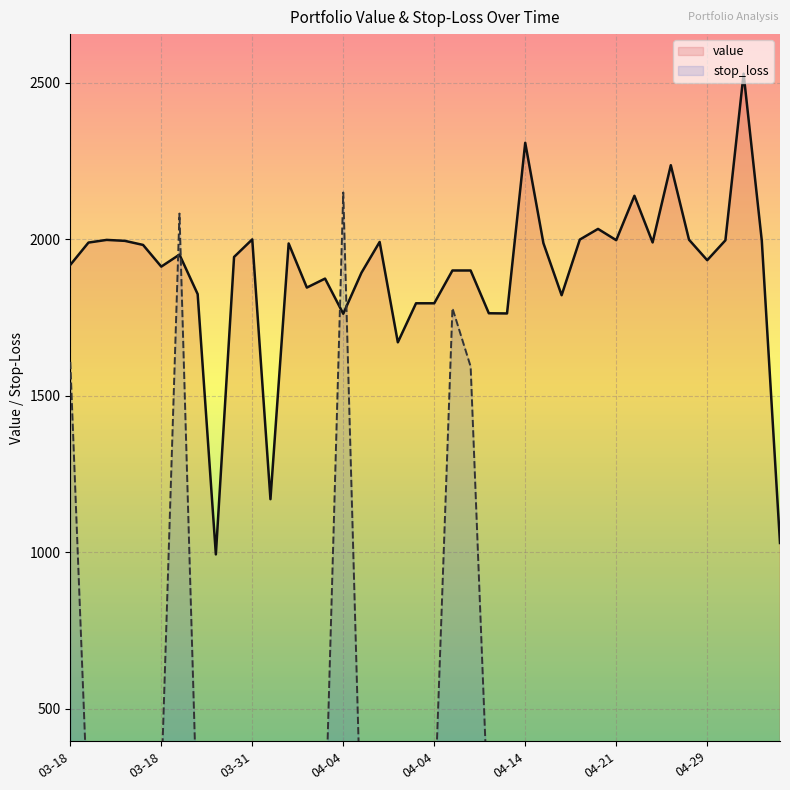

What are all the series names shown in the legend?

value, stop_loss